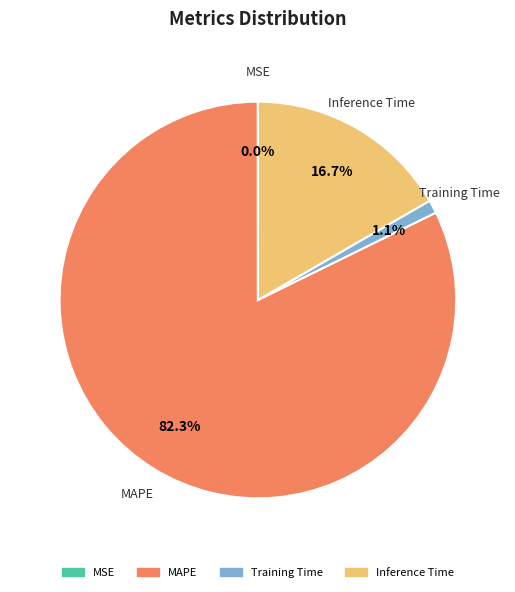

Is there any slice that represents more than half of the pie?

Yes